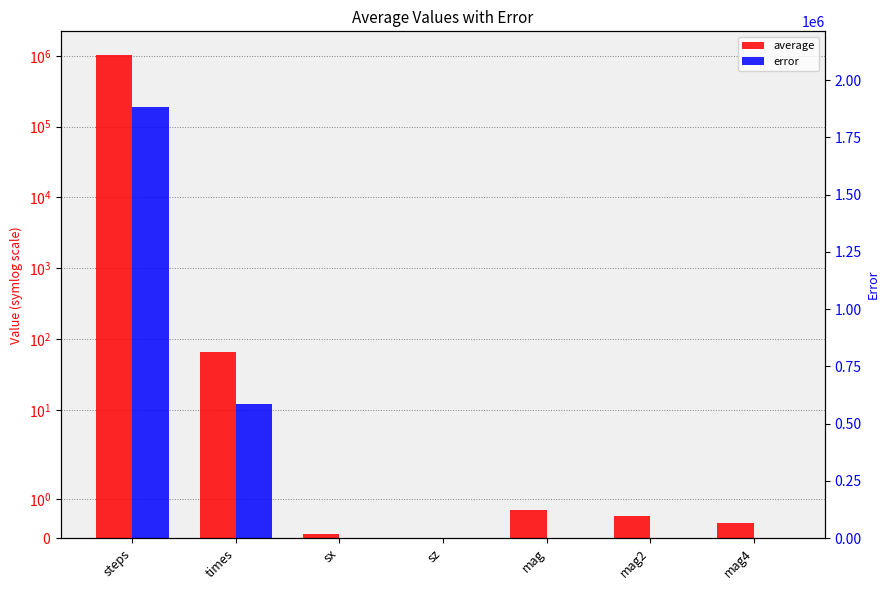

What is the difference between the highest and lowest values at mag4?

0.4